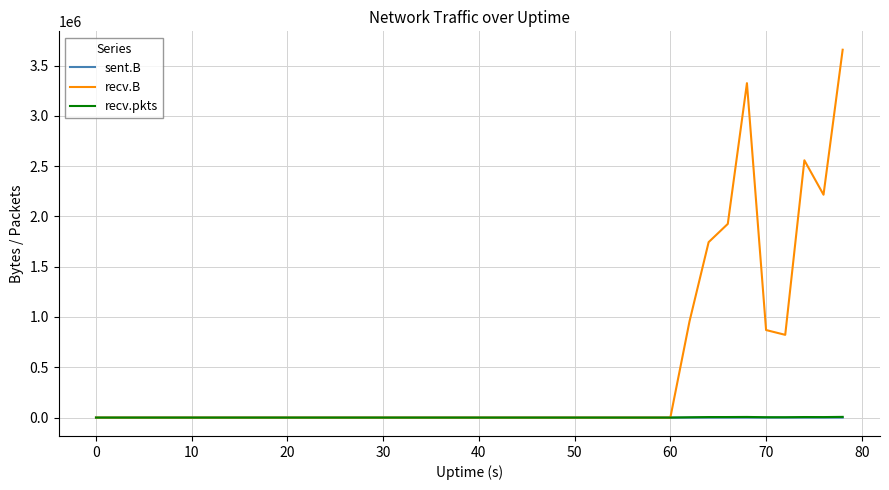

What is the maximum value for recv.B?

3657319